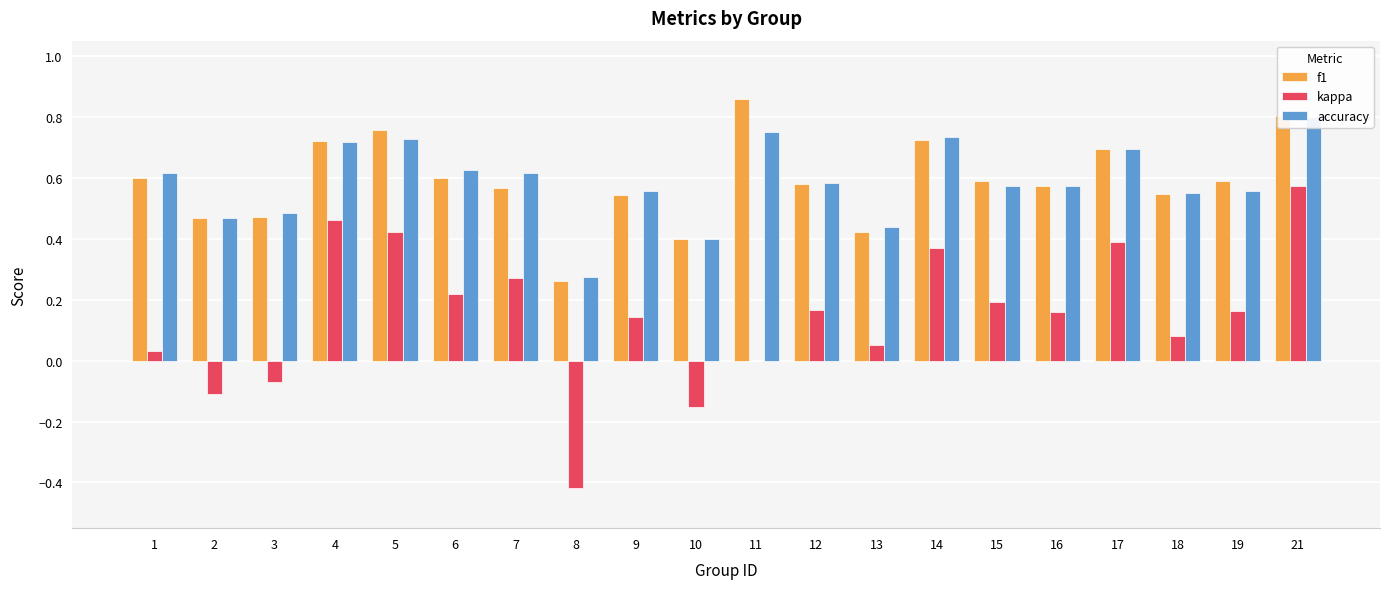

What is the value of the f1 bar at the 3rd from the left?

0.5